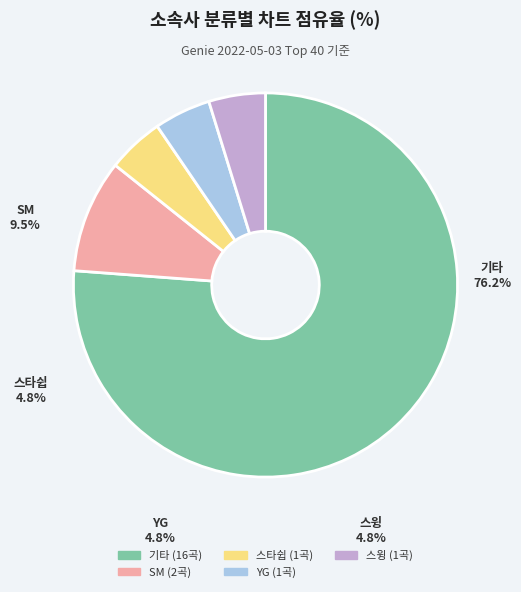

To the nearest percent, what is the difference between the 스윙 and 기타 slice percentages?

71%